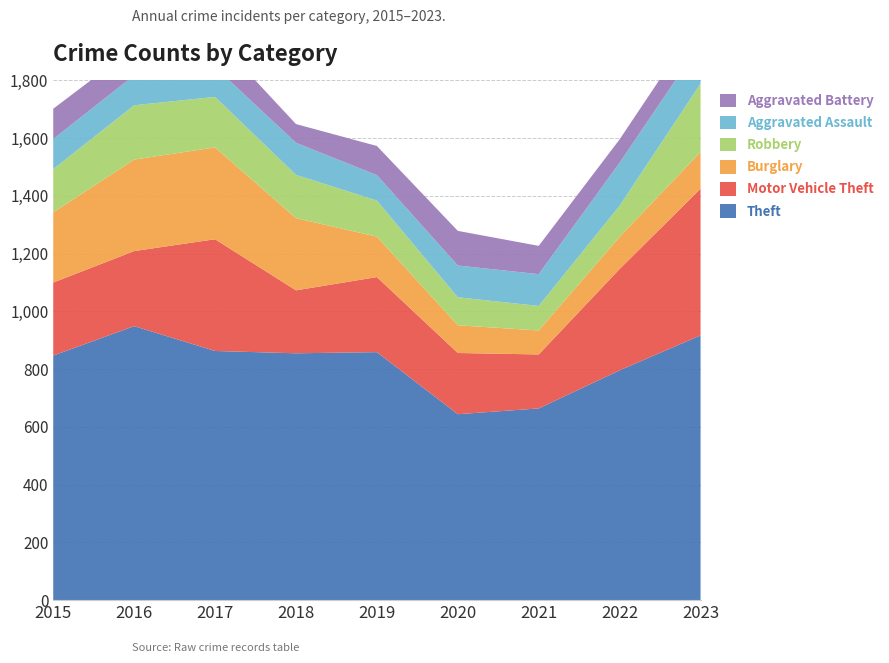

Reading left to right, what are all the values shown in this chart?

Theft: 2015=847	2016=949	2017=863	2018=855	2019=859	2020=644	2021=664	2022=796	2023=917
Motor Vehicle Theft: 2015=253	2016=260	2017=387	2018=218	2019=260	2020=212	2021=187	2022=351	2023=508
Burglary: 2015=243	2016=317	2017=318	2018=250	2019=140	2020=96	2021=83	2022=111	2023=127
Robbery: 2015=150	2016=188	2017=175	2018=150	2019=125	2020=97	2021=85	2022=108	2023=237
Aggravated Assault: 2015=104	2016=104	2017=103	2018=111	2019=88	2020=110	2021=110	2022=149	2023=140
Aggravated Battery: 2015=105	2016=96	2017=104	2018=65	2019=101	2020=120	2021=98	2022=81	2023=86